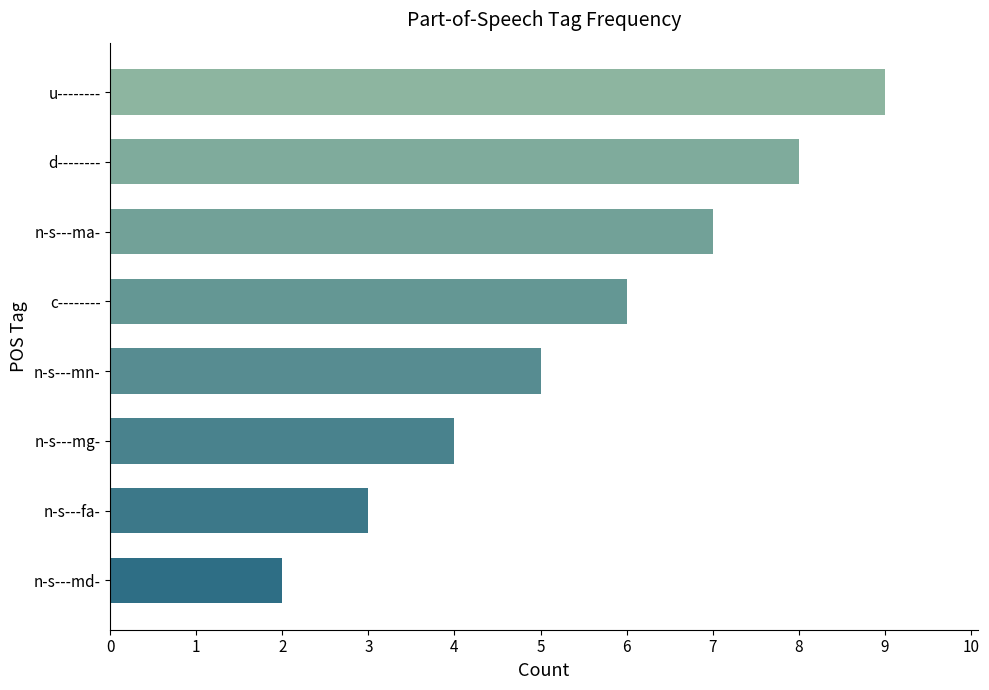

What value does the data have at d--------?

8